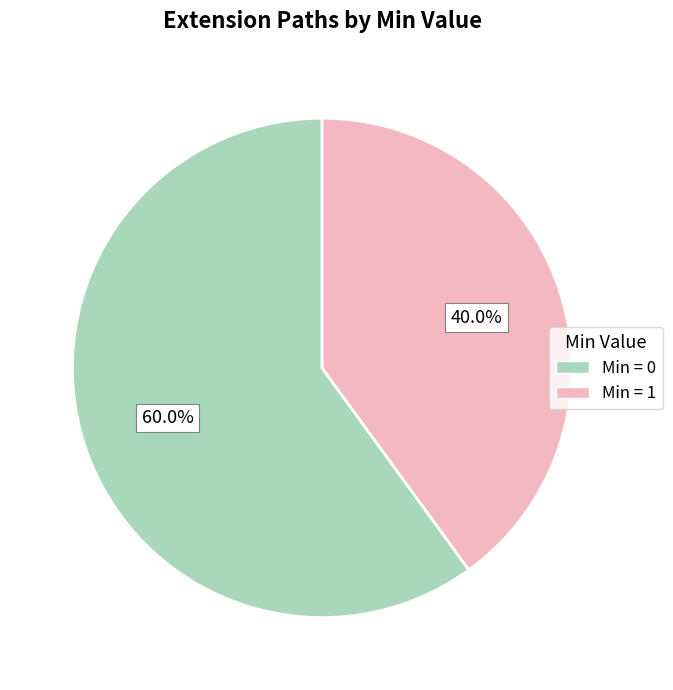

Is there a majority slice in this chart?

Yes